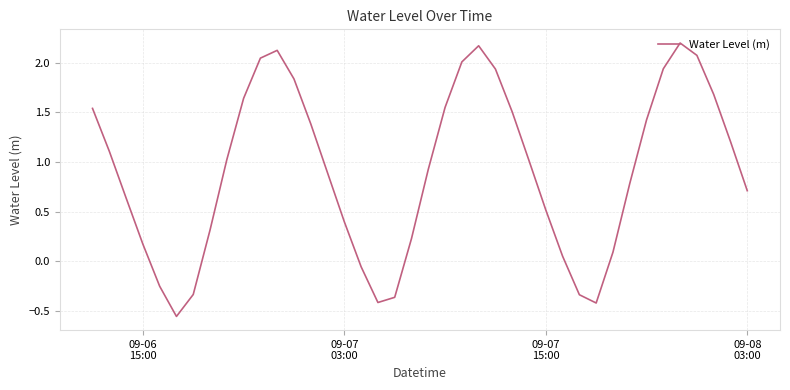

What is the difference between the maximum and minimum values?

2.8